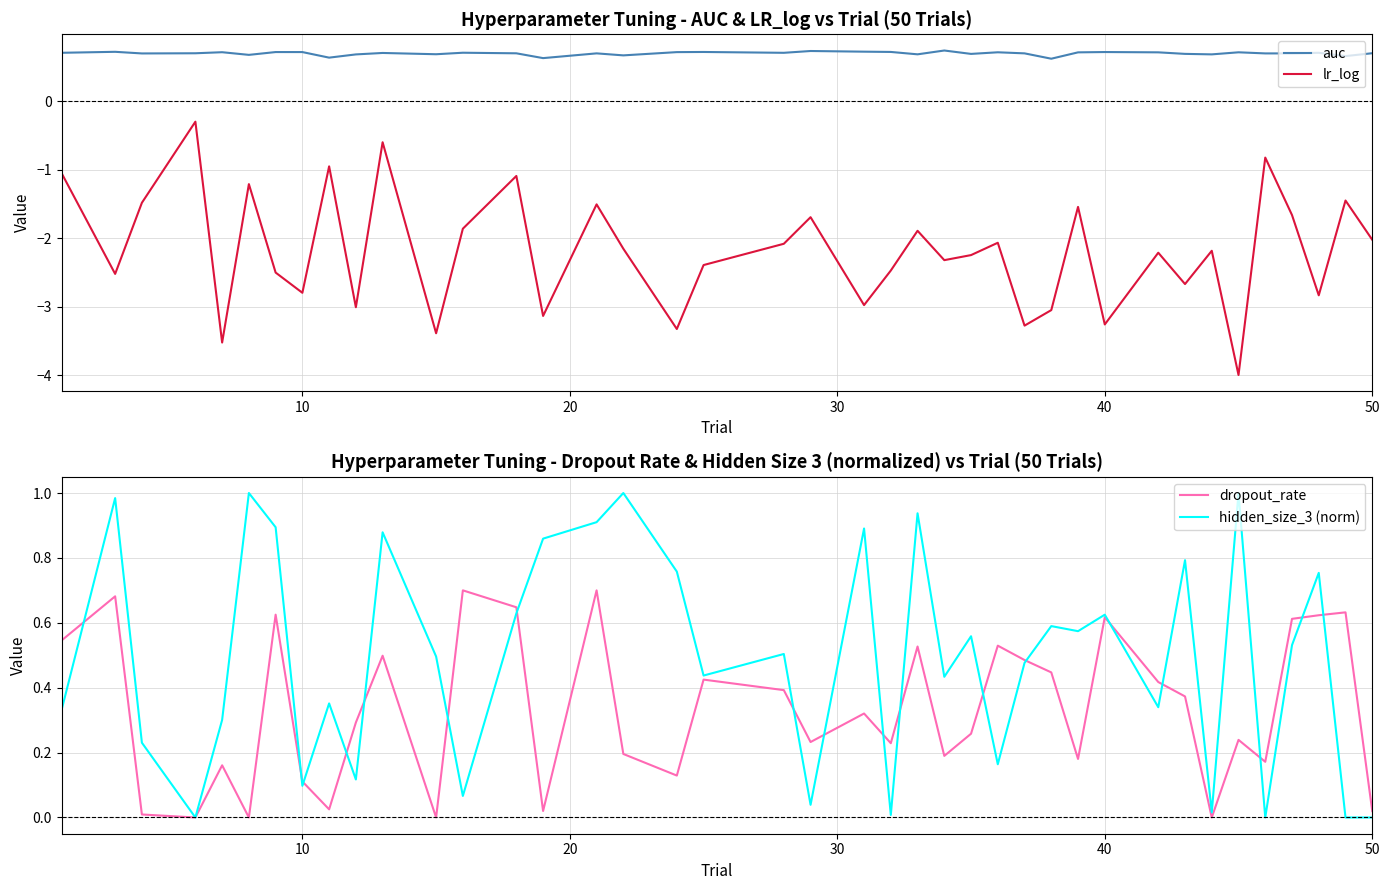

True or false: auc and lr_log cross at least once.

False